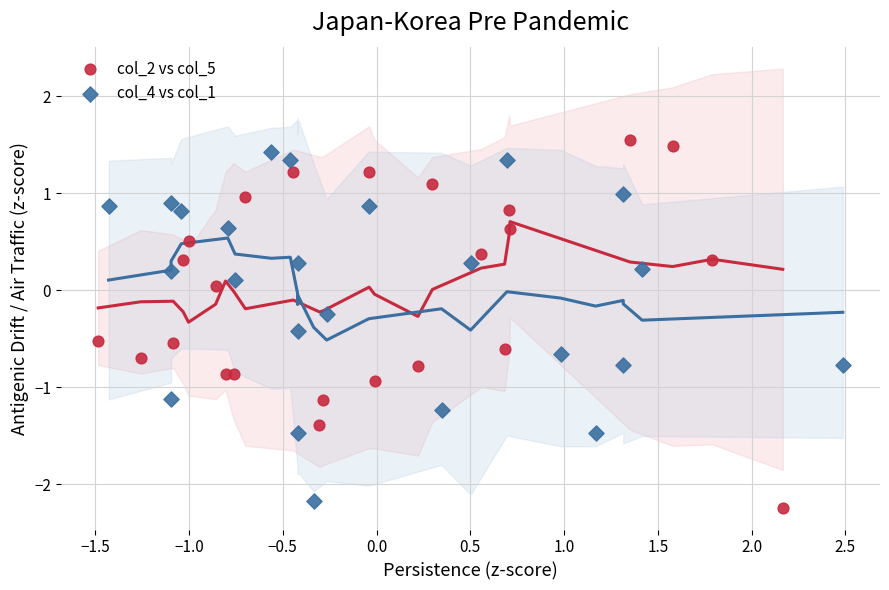

What are all the series names shown in the legend?

col_2 vs col_5, col_4 vs col_1